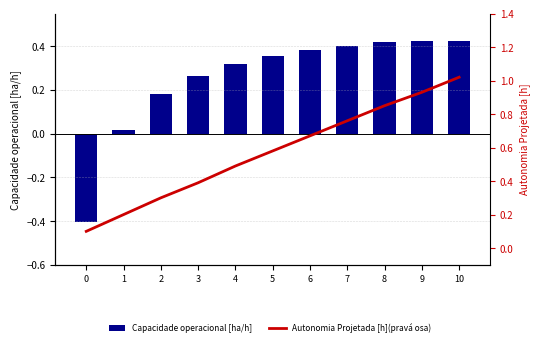

The Capacidade operacional [ha/h] series shows 0.7 at 7. True or false?

False